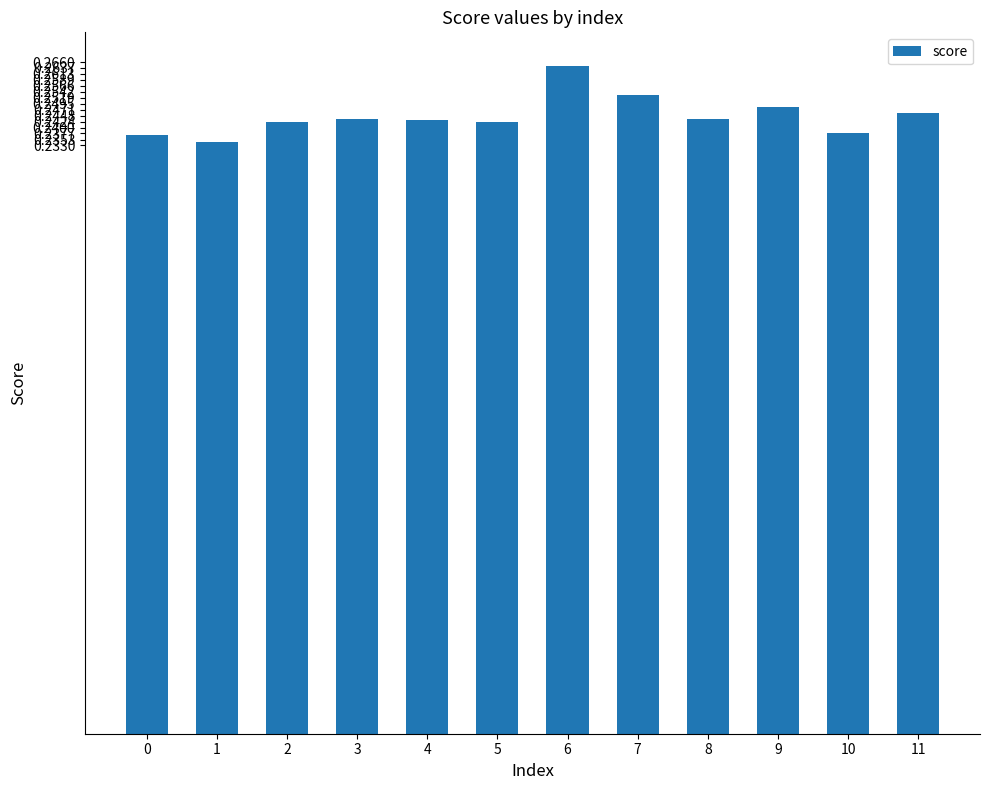

Which has a higher value, 1 or 5?

5